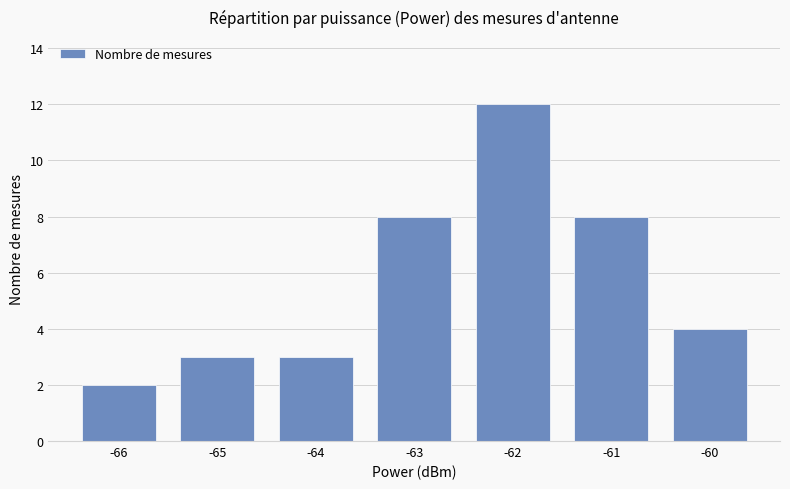

Is it true that the value at -65 is 4?

False